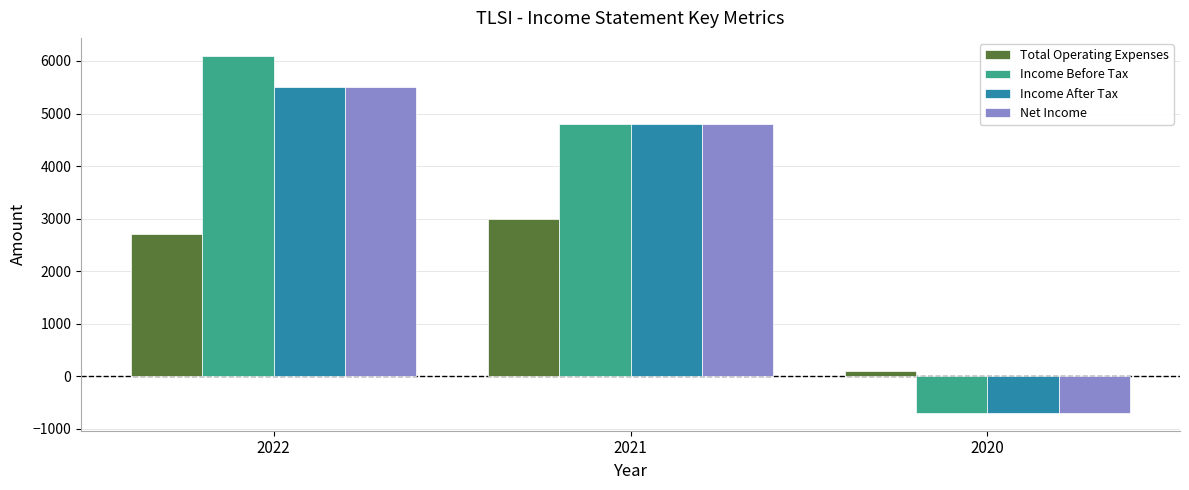

Which series has the largest total across all categories?

Income Before Tax